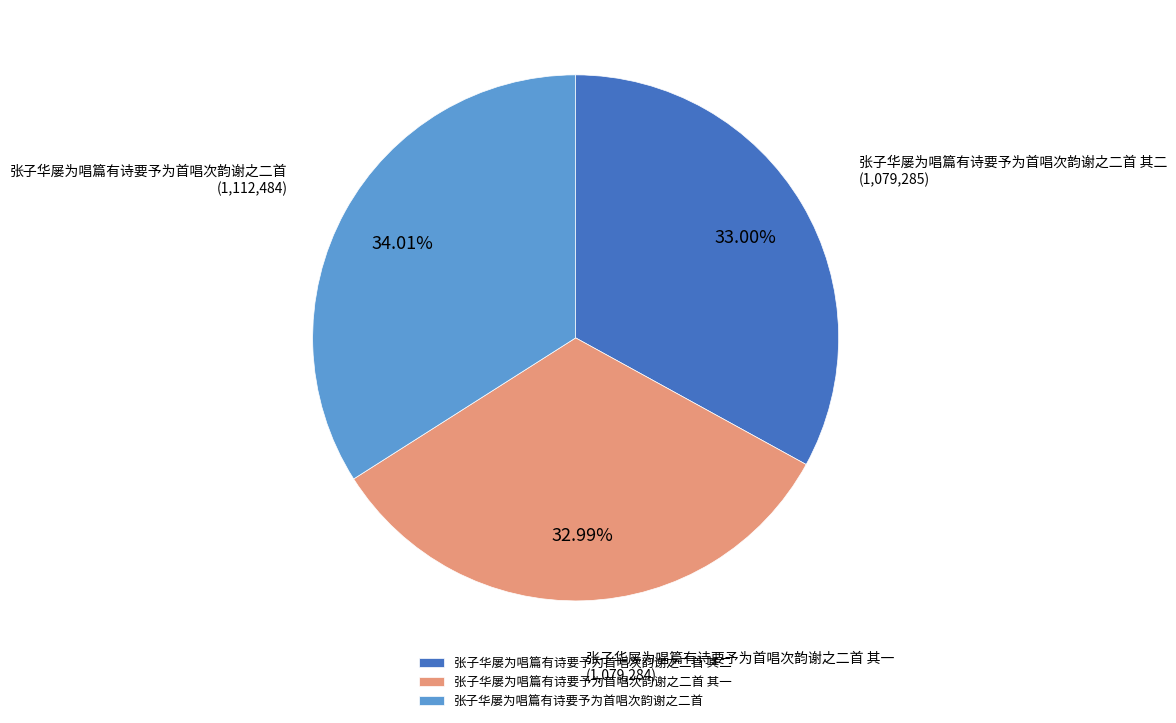

What percentage is the 张子华屡为唱篇有诗要予为首唱次韵谢之二首 其一 slice, to the nearest percent?

33%